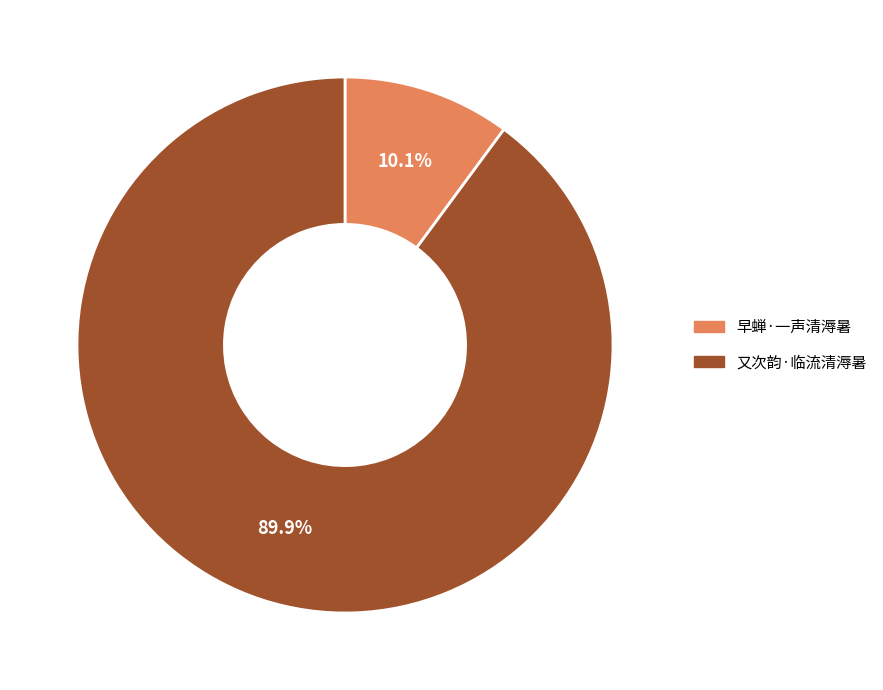

Count the number of slices in the pie.

2